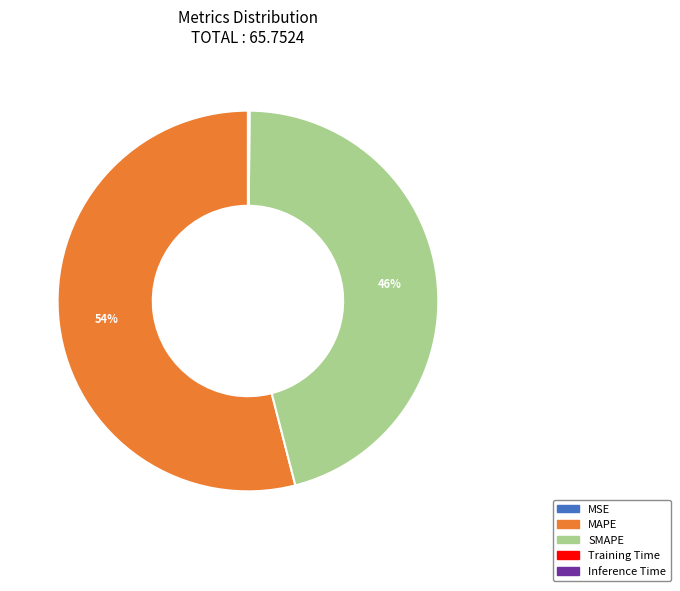

To the nearest percent, what is the difference between the largest and smallest slice percentages?

54%